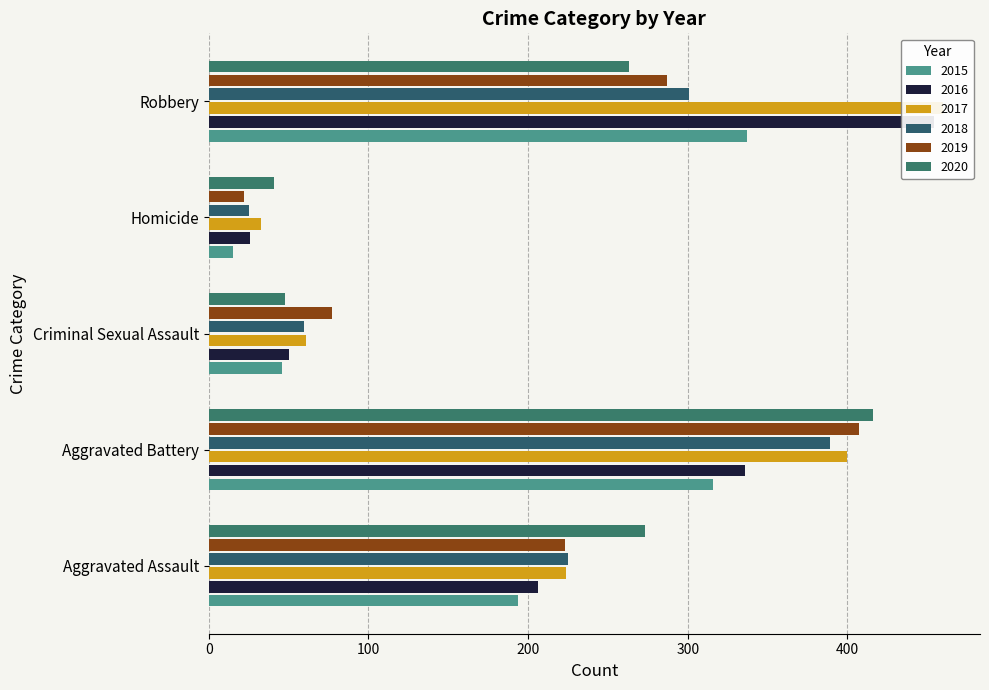

What are all the series names shown in the legend?

2015, 2016, 2017, 2018, 2019, 2020